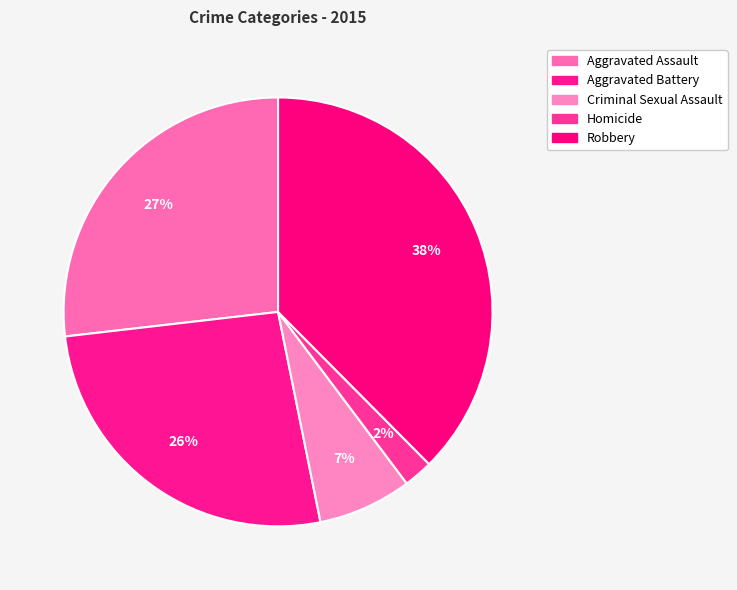

Rank the categories by value from lowest to highest.

Homicide, Criminal Sexual Assault, Aggravated Battery, Aggravated Assault, Robbery